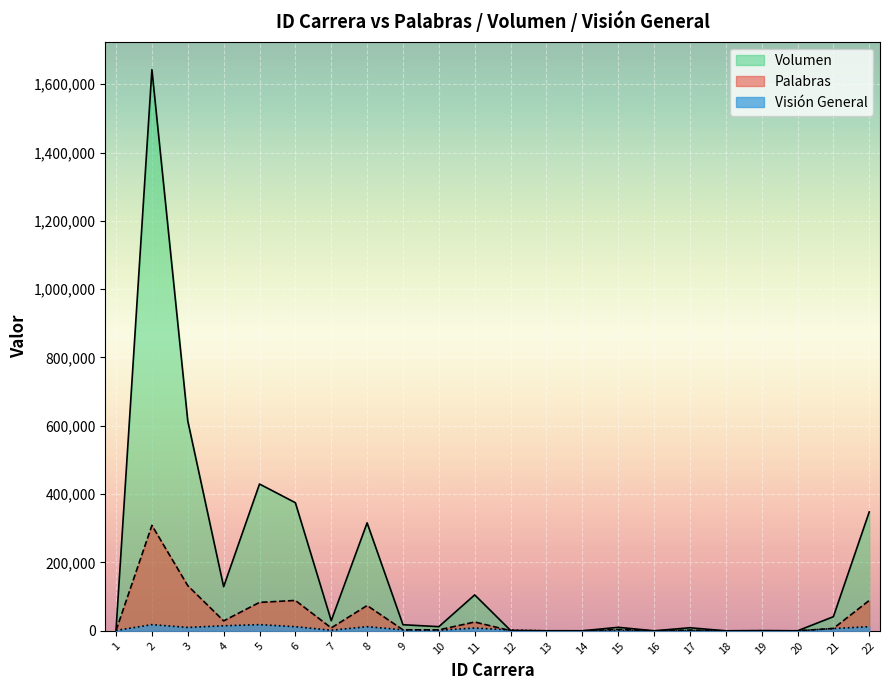

Does the chart display data point markers on the line(s)?

No